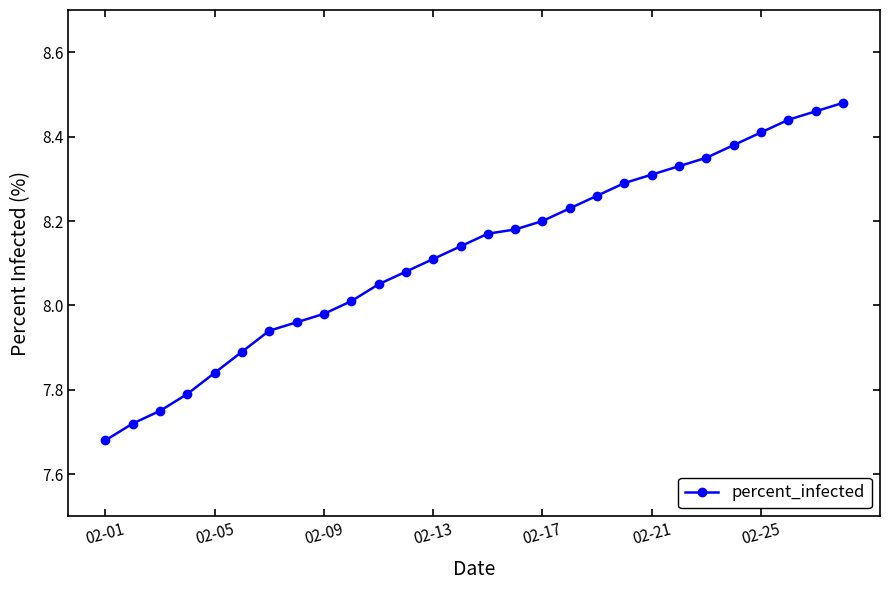

What is the difference between the maximum and second lowest values?

0.8